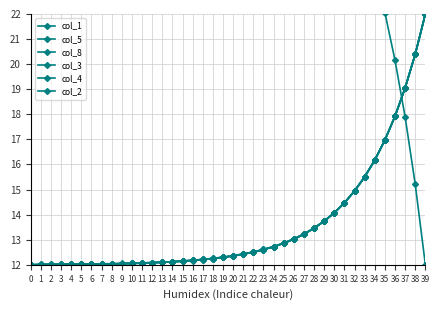

True or false: col_3 has a value of 12.6 at 23.

True